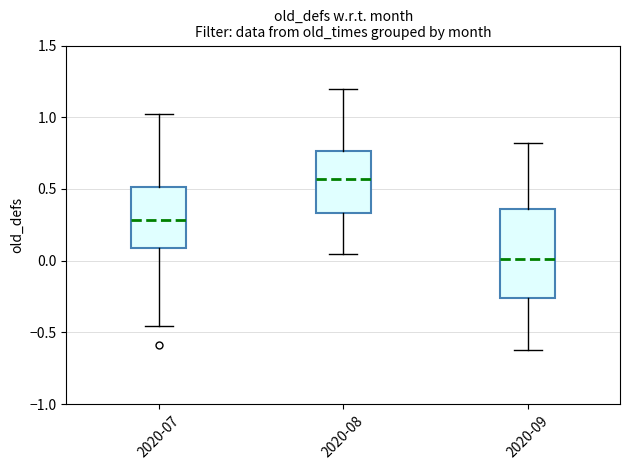

Reading left to right, transcribe this box plot: for each box, give where its median line is, the range the box spans, and where its two whiskers end, as read against the y-axis. The values are not printed on the chart, so give them approximately, as read against the axis.

2020-07: median 0.30, box 0.10 to 0.50, whiskers -0.45 to 1.00
2020-08: median 0.55, box 0.35 to 0.75, whiskers 0.05 to 1.20
2020-09: median 0.00, box -0.25 to 0.35, whiskers -0.60 to 0.80